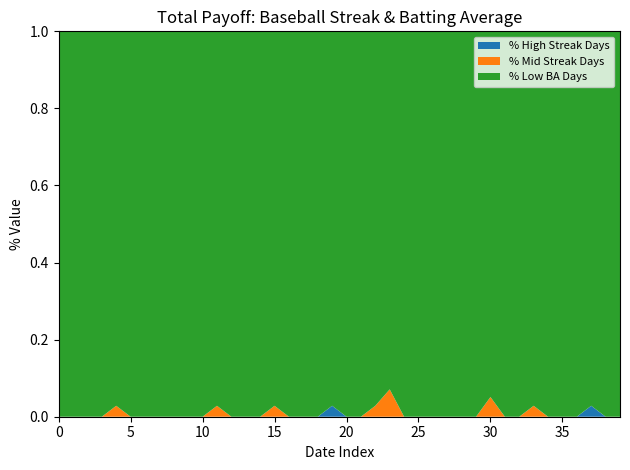

The % High Streak Days series shows 0.0 at 35. True or false?

True